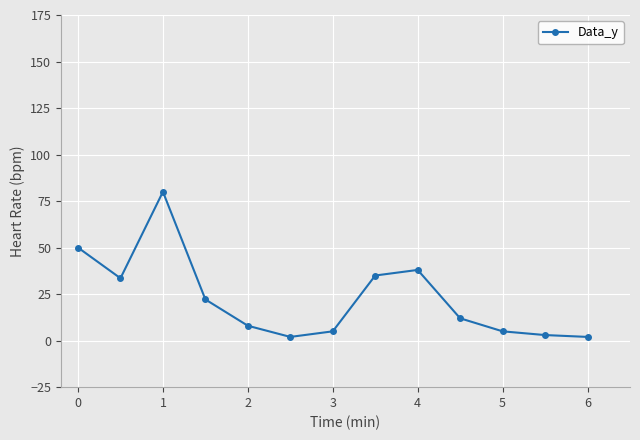

What is the difference between the maximum and minimum values?

78.0